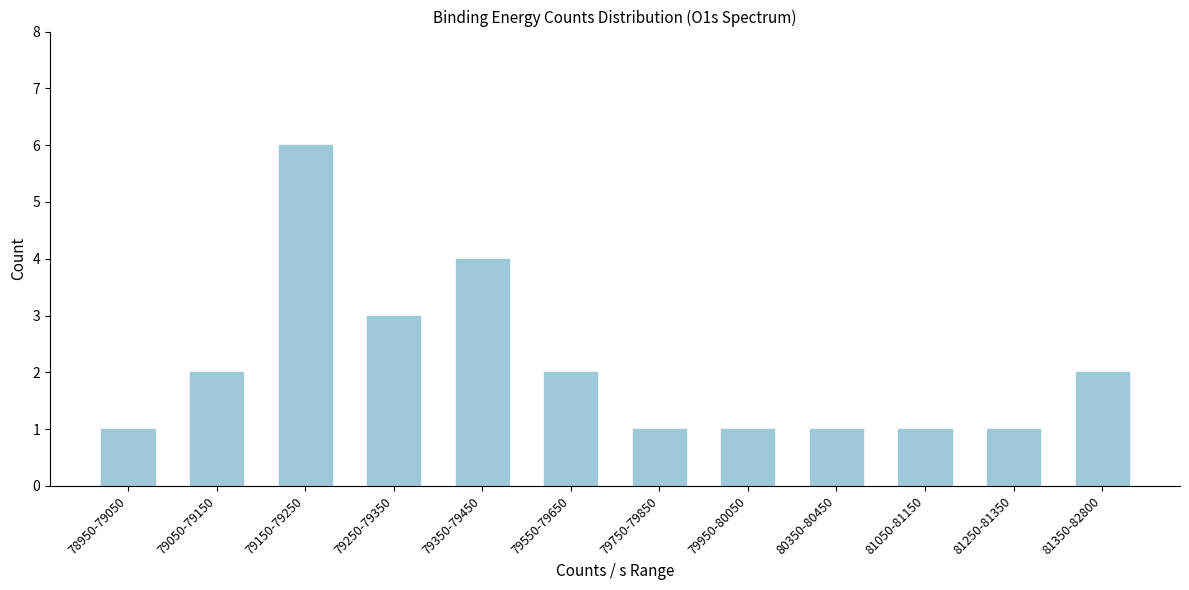

Reading right to left, transcribe all the data shown in this chart.

81350-82800=2	81250-81350=1	81050-81150=1	80350-80450=1	79950-80050=1	79750-79850=1	79550-79650=2	79350-79450=4	79250-79350=3	79150-79250=6	79050-79150=2	78950-79050=1